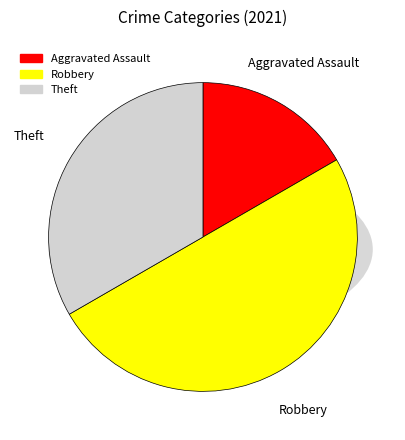

Which category has the biggest portion of the pie?

Robbery